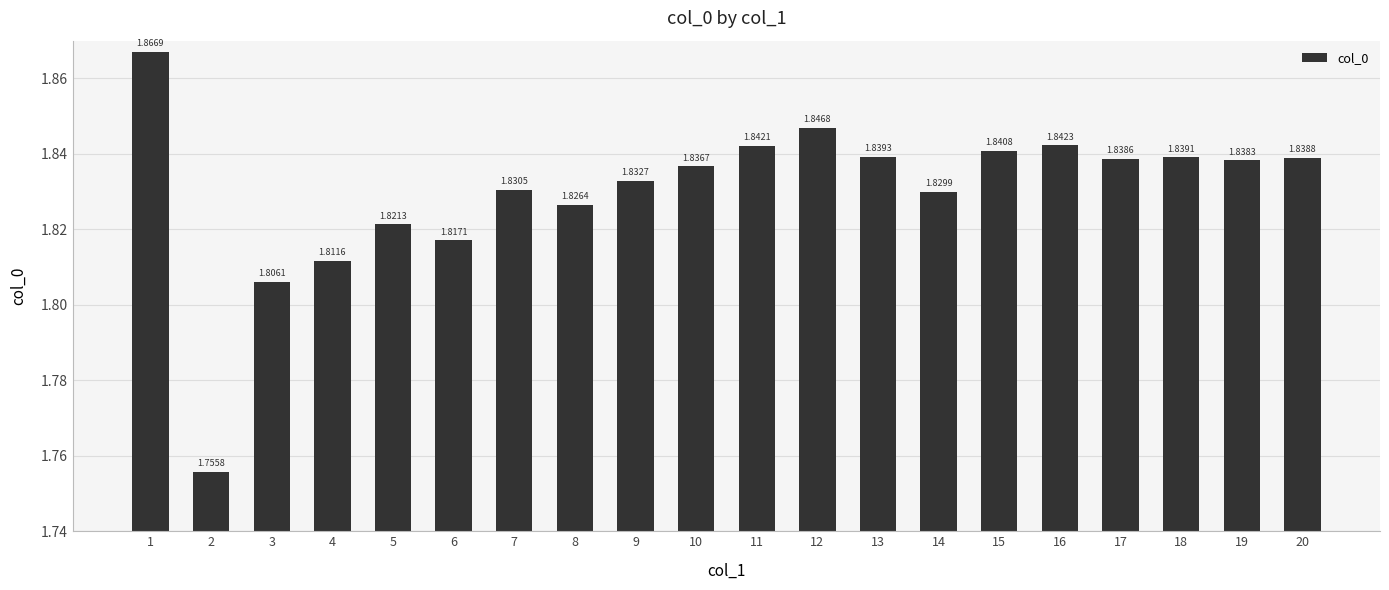

List the labels in order of value, largest first.

1, 12, 16, 11, 15, 13, 18, 20, 17, 19, 10, 9, 7, 14, 8, 5, 6, 4, 3, 2